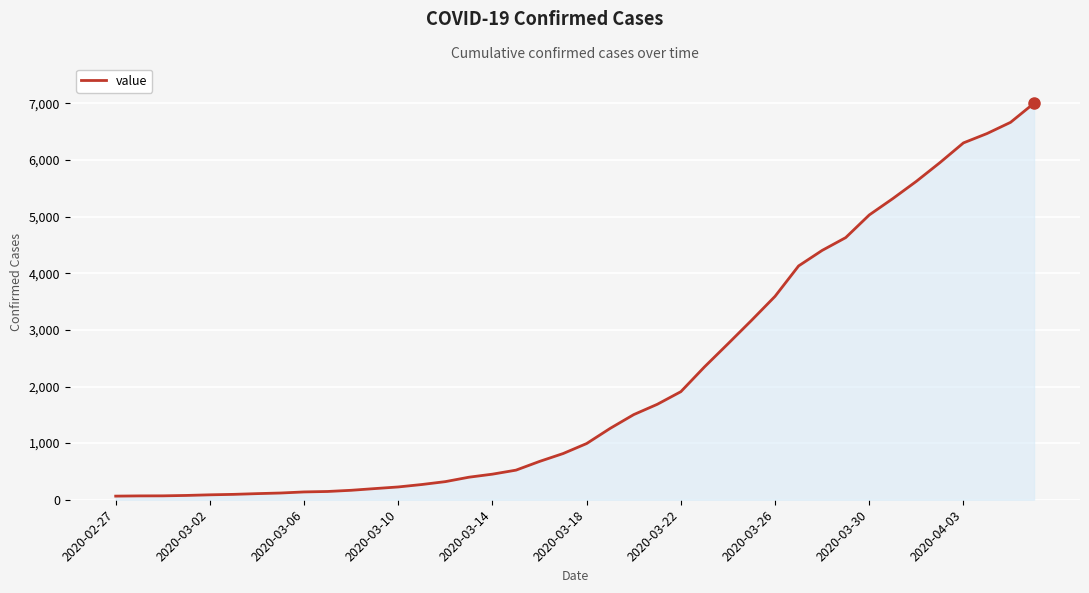

What is the average value?

2144